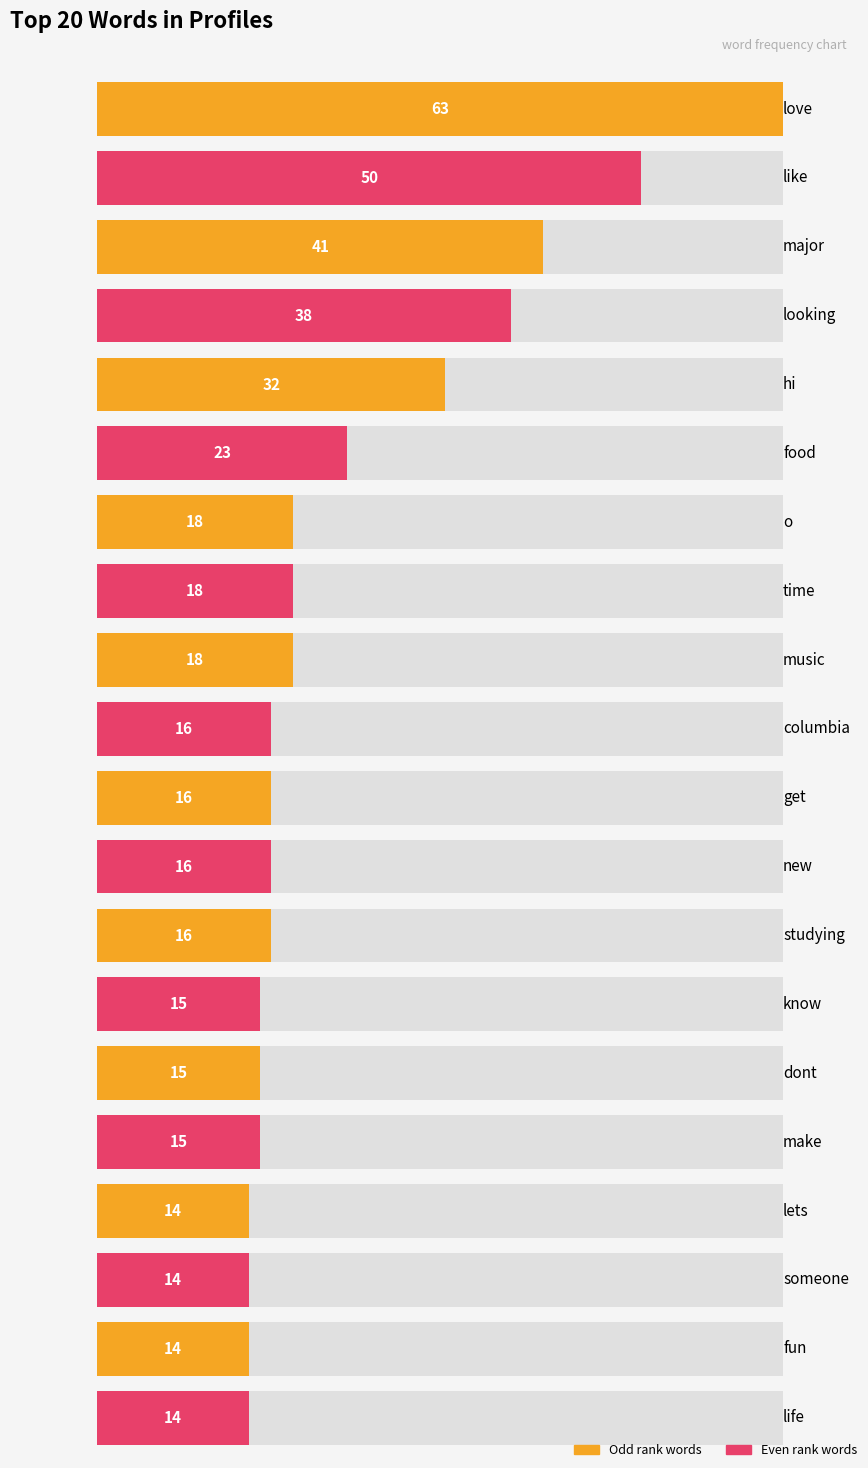

What is the difference between the second highest and second lowest values?

36